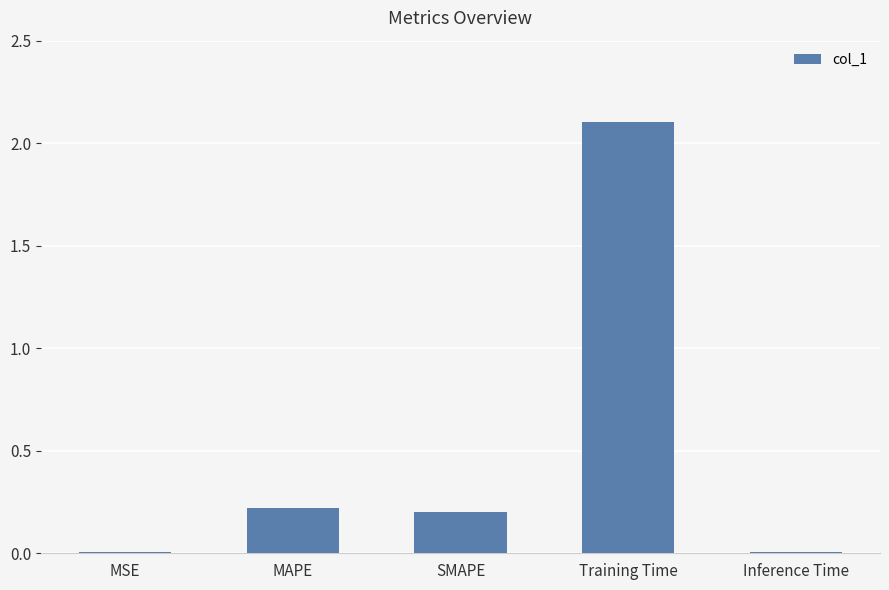

What position from the right is SMAPE?

3